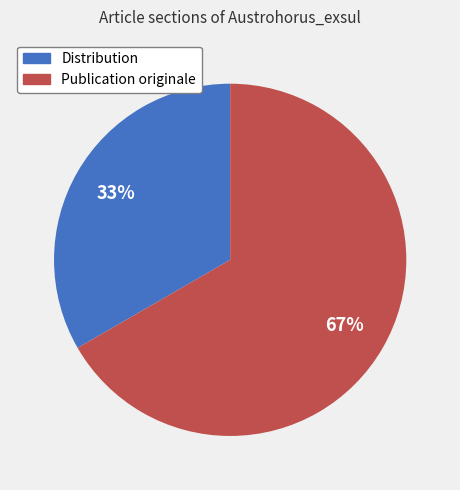

Count the number of slices in the pie.

2